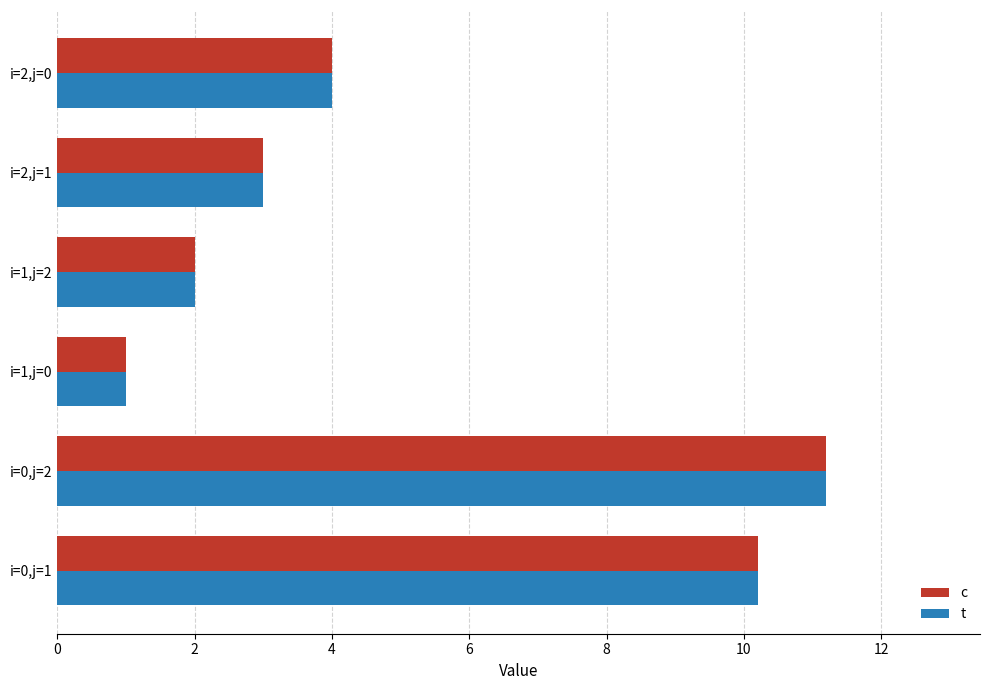

What is the average value of the c series?

5.2